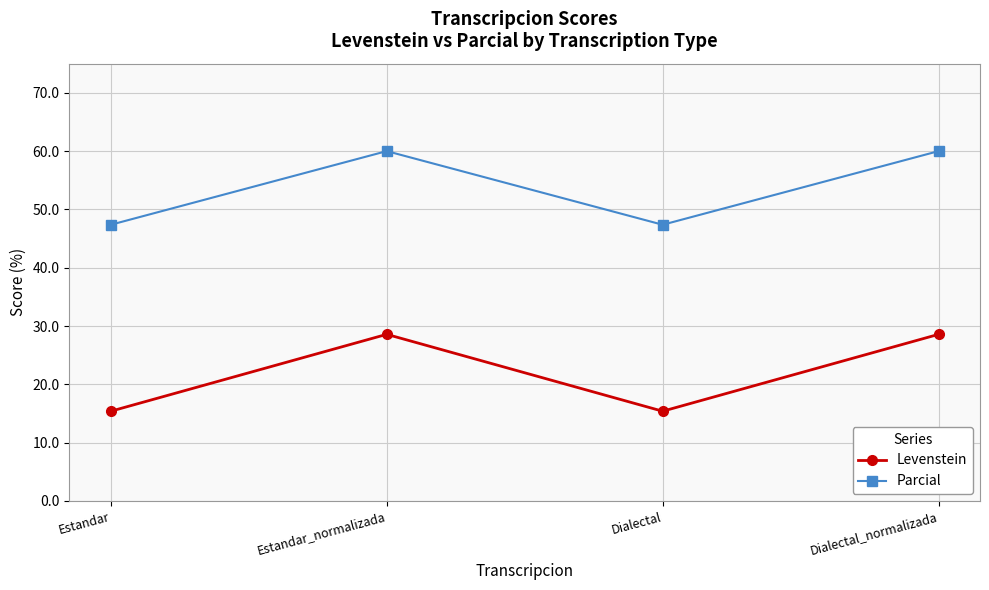

Is it true that Parcial equals 28.2 at Dialectal?

False